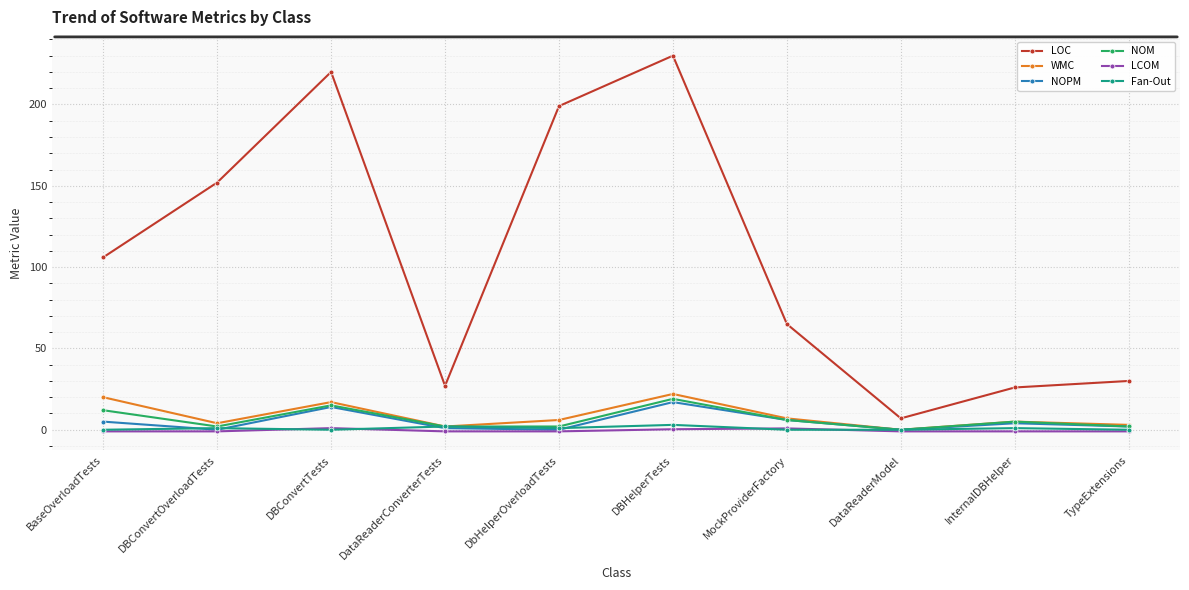

How many distinct data groups are displayed?

6